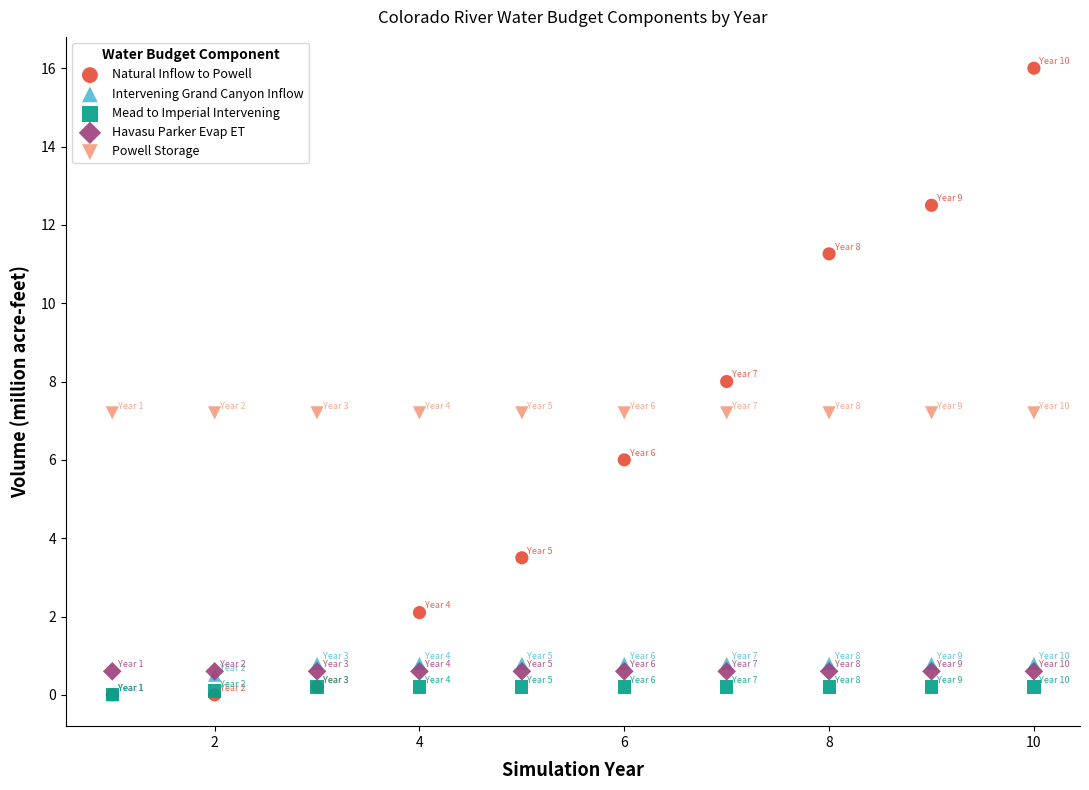

What are all the series names shown in the legend?

Natural Inflow to Powell, Intervening Grand Canyon Inflow, Mead to Imperial Intervening, Havasu Parker Evap ET, Powell Storage